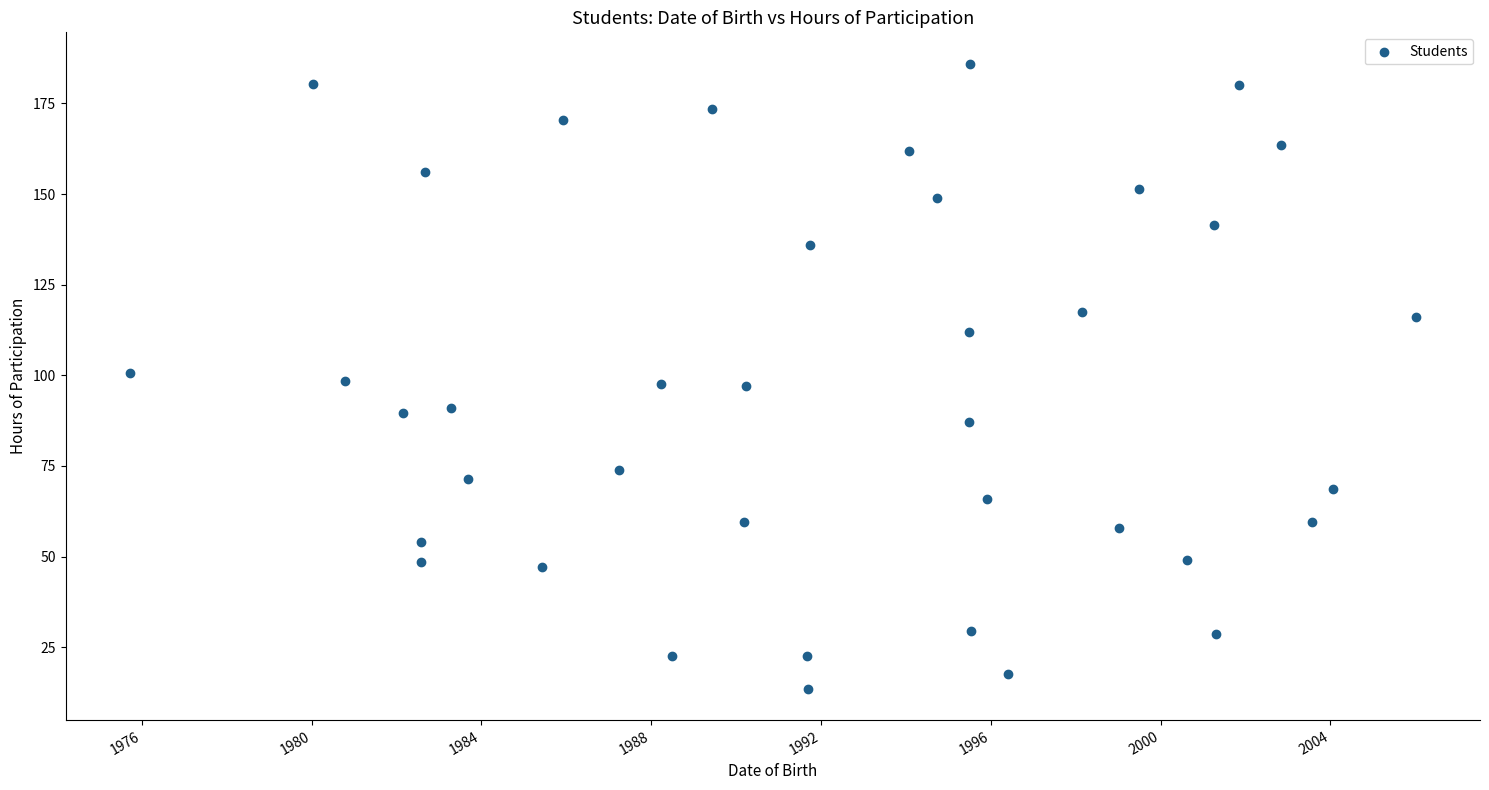

What is the range of Y values (max minus min)?

172.5